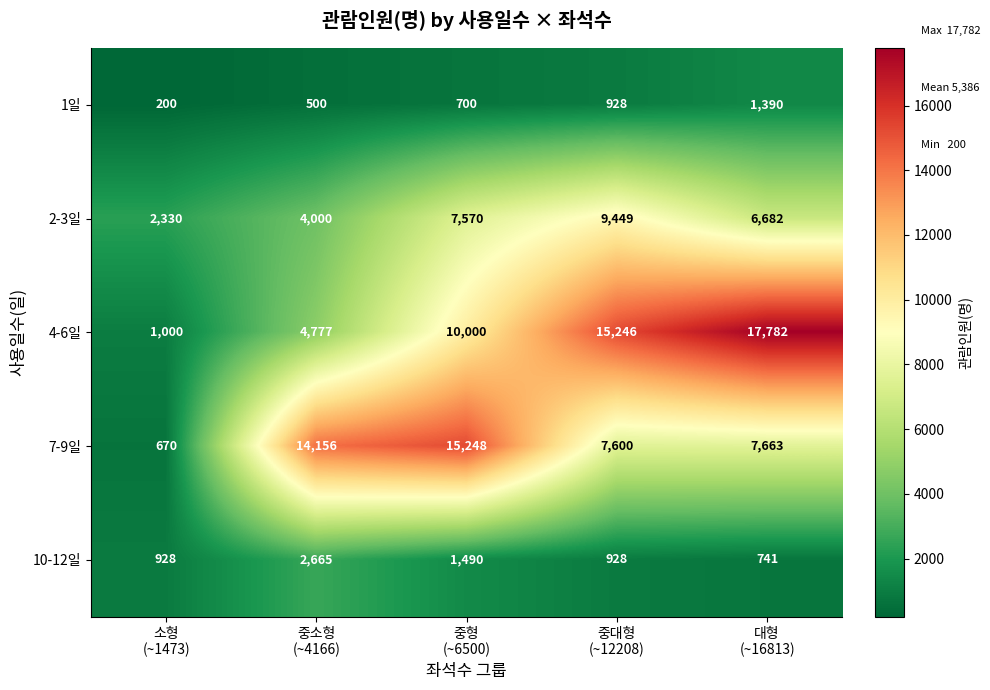

What is the average value of the 2-3일 series?

6006